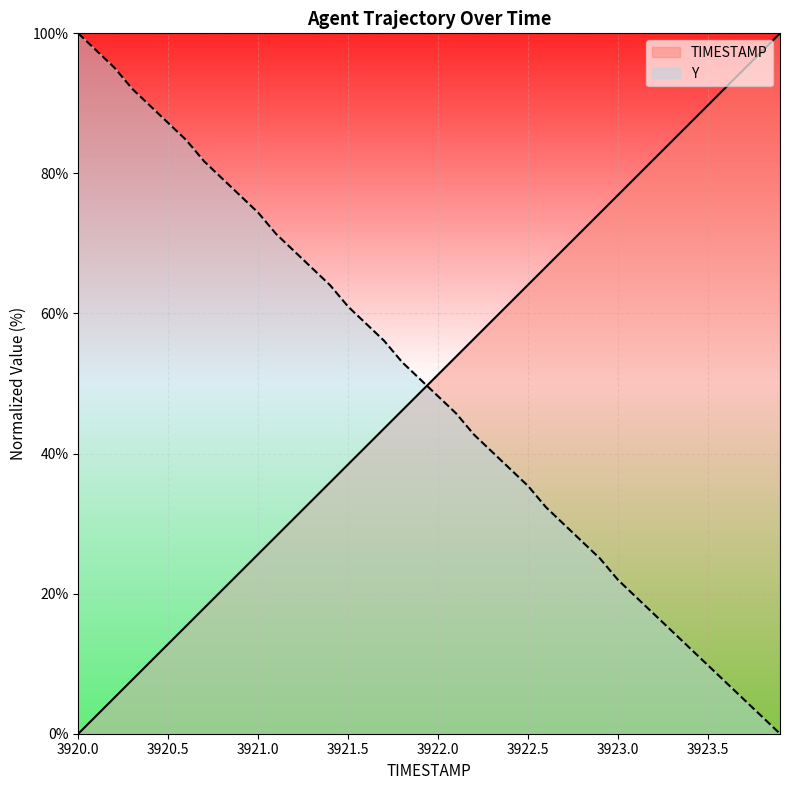

At how many categories does at least one series exceed 94?

6